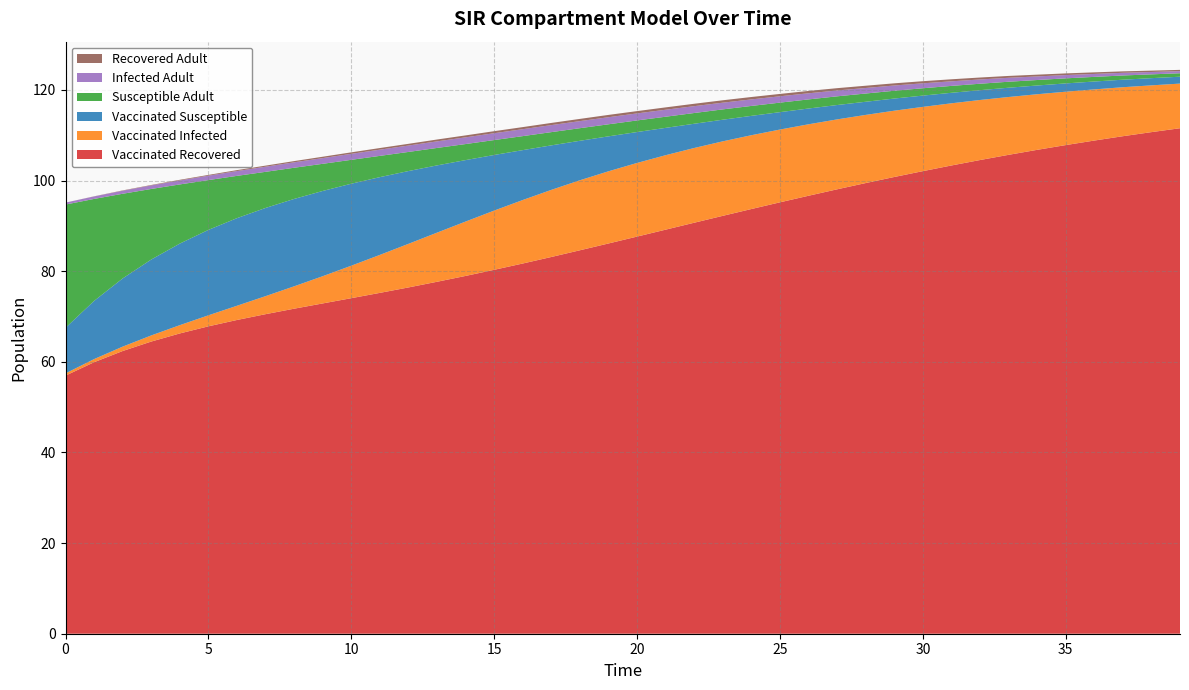

Reading left to right, transcribe all the data shown in this chart.

Vaccinated Recovered: 57.0	59.9	62.4	64.5	66.3	67.8	69.2	70.5	71.7	72.9	74.0	75.2	76.4	77.7	79.0	80.3	81.7	83.1	84.6	86.1	87.6	89.2	90.7	92.2	93.7	95.2	96.6	98.1	99.4	100.8	102.1	103.3	104.5	105.7	106.8	107.8	108.8	109.8	110.7	111.5
Vaccinated Infected: 0.5	0.7	1.0	1.4	1.8	2.4	3.1	4.0	4.9	6.0	7.2	8.4	9.6	10.8	12.0	13.1	14.0	14.8	15.4	15.9	16.2	16.4	16.5	16.4	16.3	16.1	15.8	15.4	15.0	14.6	14.2	13.7	13.2	12.8	12.3	11.8	11.3	10.8	10.3	9.8
Vaccinated Susceptible: 10.1	12.8	15.1	16.8	18.0	18.9	19.3	19.5	19.3	18.8	18.1	17.2	16.1	14.8	13.6	12.3	11.0	9.8	8.7	7.7	6.8	6.0	5.3	4.8	4.3	3.8	3.5	3.2	2.9	2.7	2.5	2.3	2.2	2.0	1.9	1.8	1.7	1.7	1.6	1.5
Susceptible Adult: 27.2	22.5	18.7	15.6	13.1	11.0	9.3	8.0	6.9	6.0	5.3	4.7	4.2	3.9	3.5	3.3	3.1	2.9	2.8	2.7	2.6	2.5	2.4	2.3	2.2	2.1	2.0	1.9	1.8	1.7	1.6	1.5	1.4	1.3	1.2	1.1	1.0	0.9	0.8	0.8
Infected Adult: 0.4	0.6	0.7	0.8	0.9	1.0	1.1	1.1	1.2	1.3	1.3	1.4	1.4	1.4	1.5	1.5	1.5	1.6	1.6	1.6	1.6	1.5	1.5	1.5	1.4	1.4	1.4	1.3	1.2	1.2	1.1	1.0	0.9	0.9	0.8	0.7	0.7	0.6	0.5	0.5
Recovered Adult: 0.0	0.0	0.1	0.1	0.1	0.2	0.2	0.2	0.3	0.3	0.3	0.4	0.4	0.4	0.4	0.5	0.5	0.5	0.5	0.5	0.5	0.5	0.5	0.5	0.5	0.5	0.5	0.5	0.5	0.5	0.5	0.5	0.4	0.4	0.4	0.4	0.3	0.3	0.3	0.3